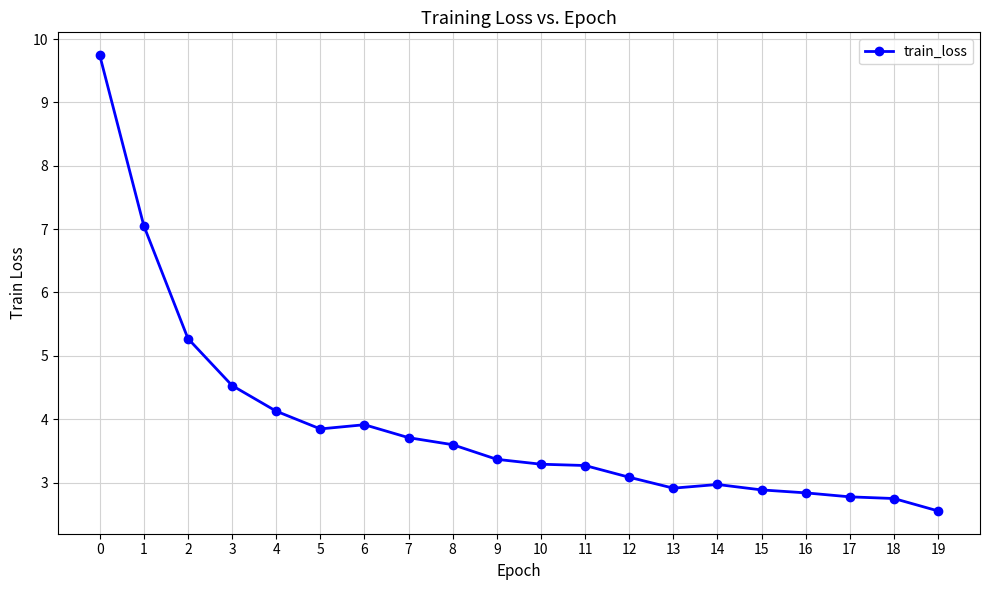

The value at 5 is 3.8. True or false?

True